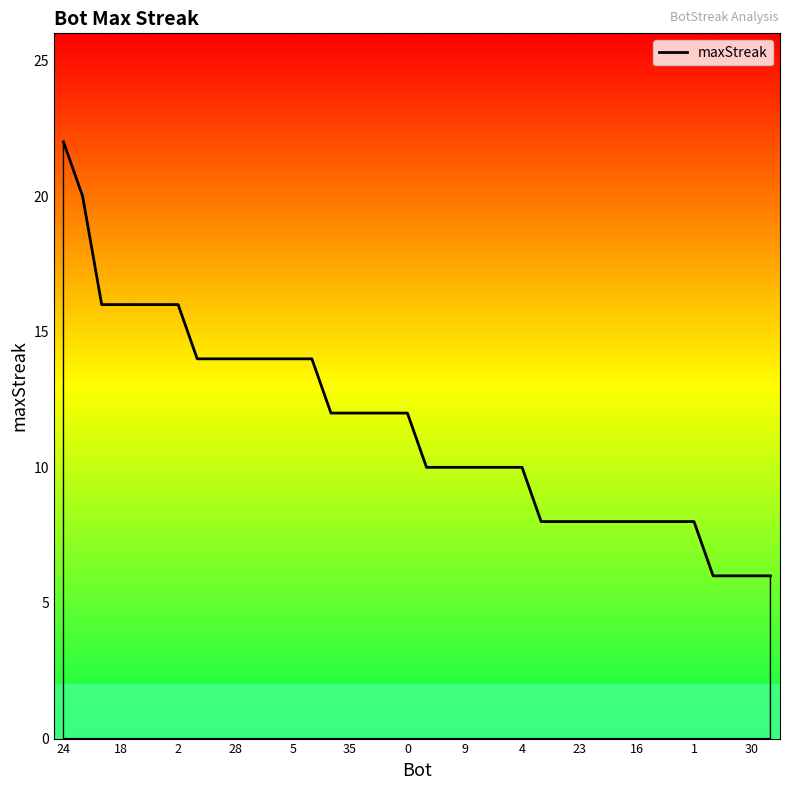

What is the difference between the maximum and minimum values?

16